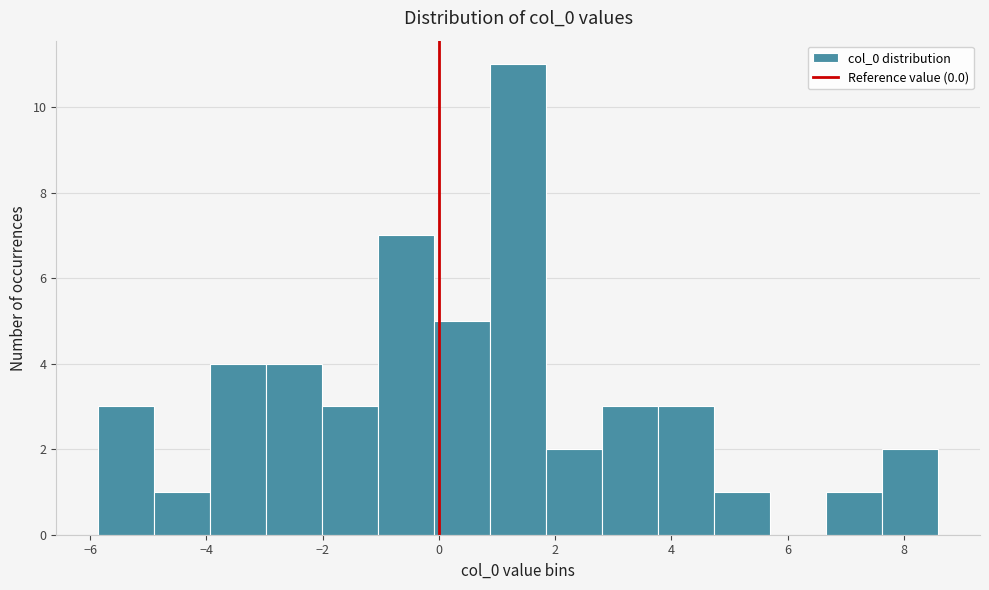

Reading left to right, list every bar in this chart as the range it spans on the x-axis followed by its height. Neither the bar edges nor the heights are printed on the chart, so give them approximately, as read against the axes.

-5.8 to -4.8: 3
-4.8 to -4.0: 1
-4.0 to -3.0: 4
-3.0 to -2.0: 4
-2.0 to -1.0: 3
-1.0 to 0.0: 7
0.0 to 0.8: 5
0.8 to 1.8: 11
1.8 to 2.8: 2
2.8 to 3.8: 3
3.8 to 4.8: 3
4.8 to 5.6: 1
5.6 to 6.6: 0
6.6 to 7.6: 1
7.6 to 8.6: 2